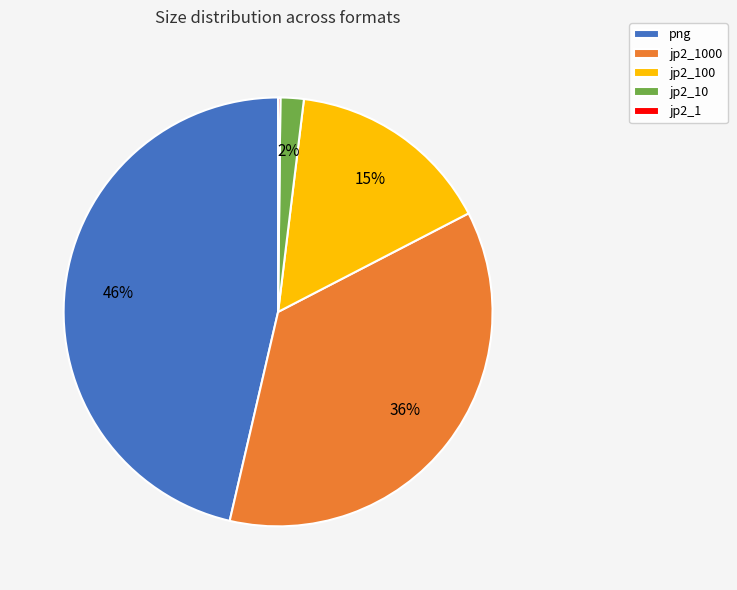

What percentage is the png slice, to the nearest percent?

46%